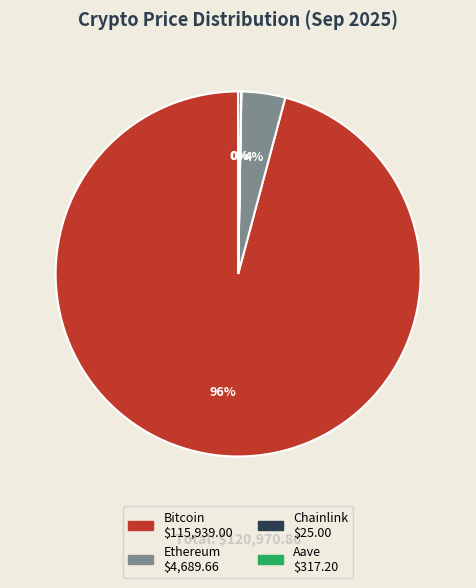

To the nearest percent, what is the average slice percentage?

25%